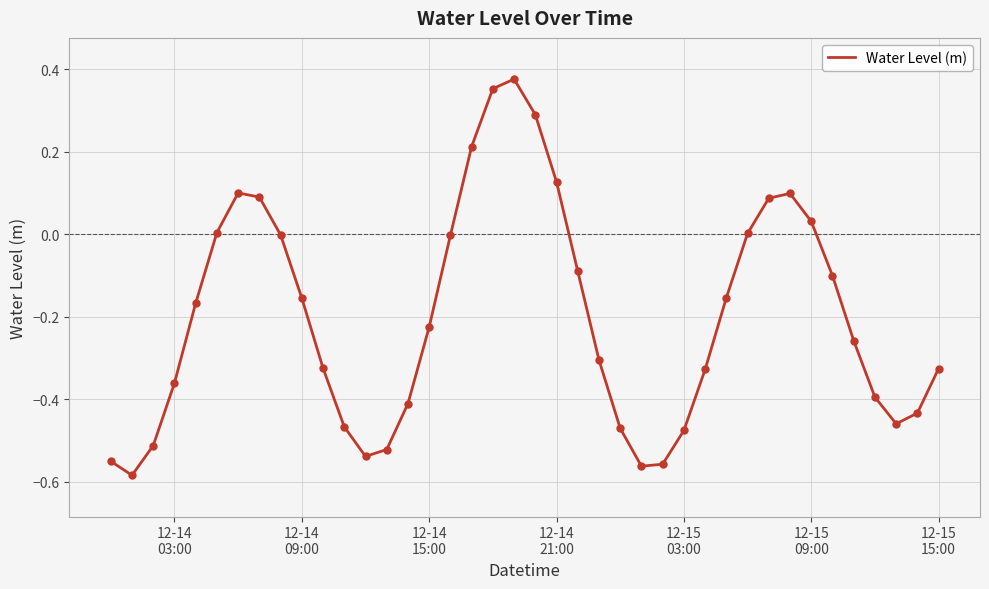

How many lines are shown in the chart?

1